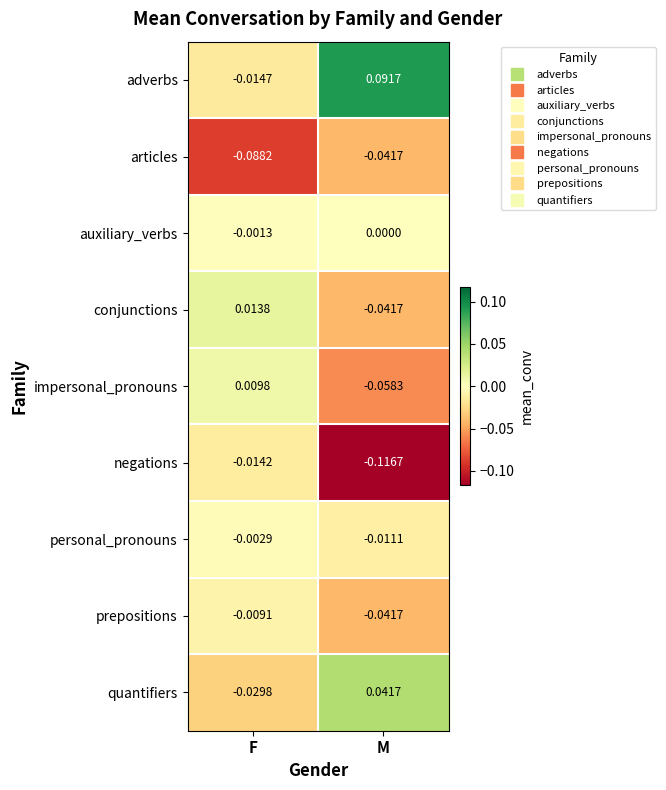

What is the total value across all series at M?

-0.2